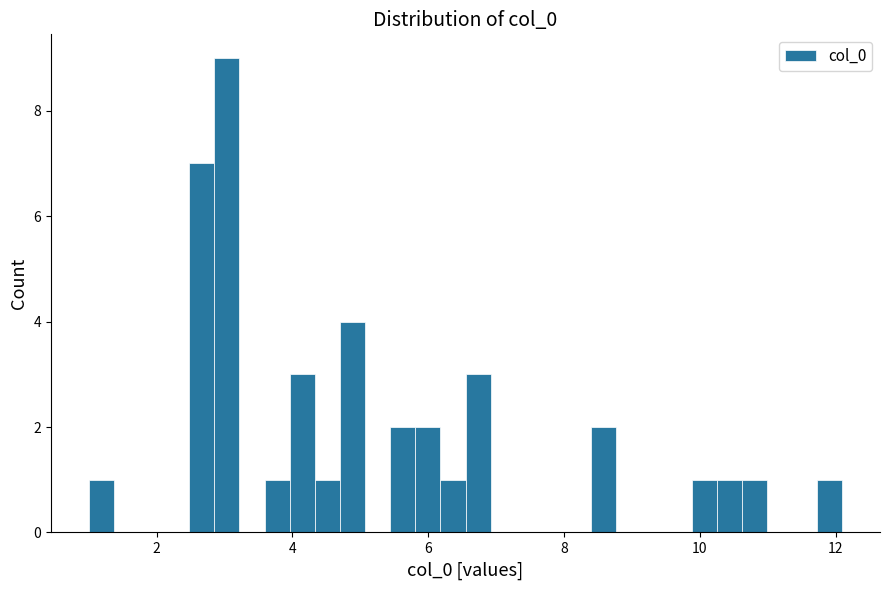

Around what value on the x-axis is the tallest bar? Give the approximate position of its centre, as read against the axis.

3.0